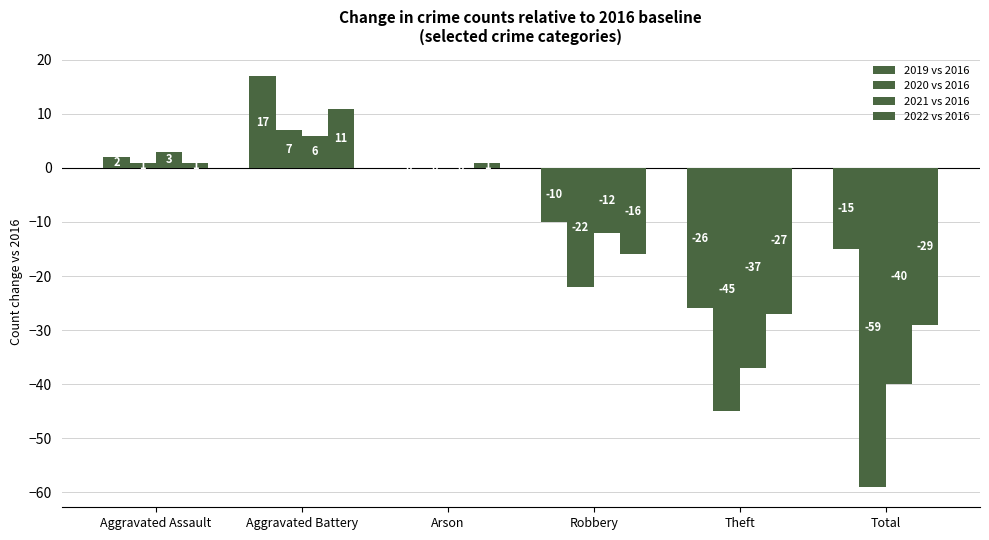

How many series are shown in this chart?

4